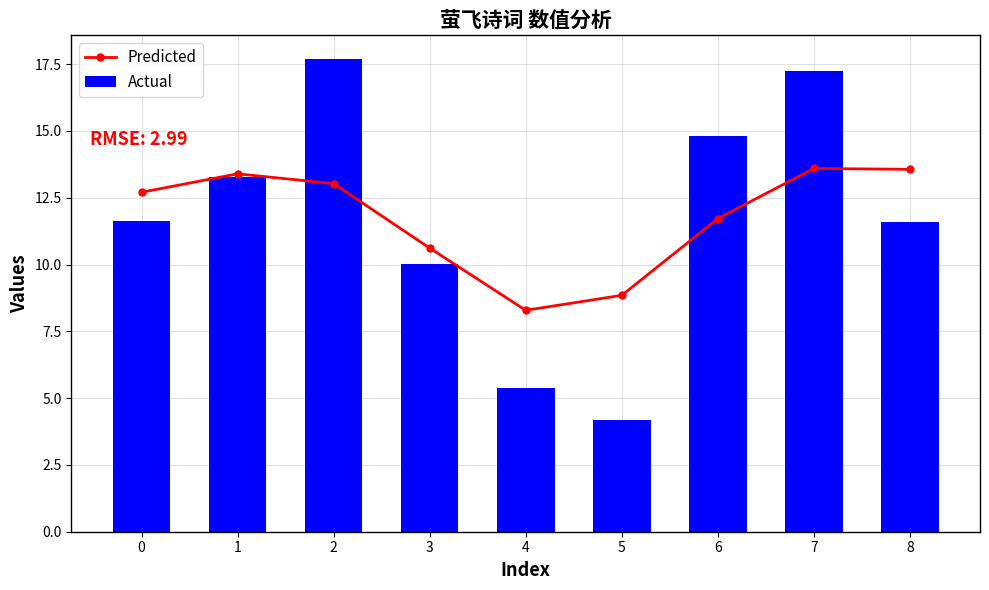

True or false: Actual has a value of 11.6 at 0.

True